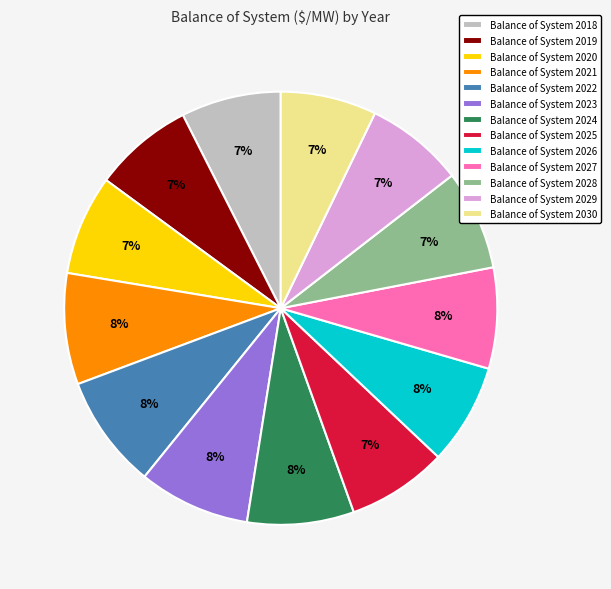

True or false: Balance of System 2018 accounts for 7% of the total.

True